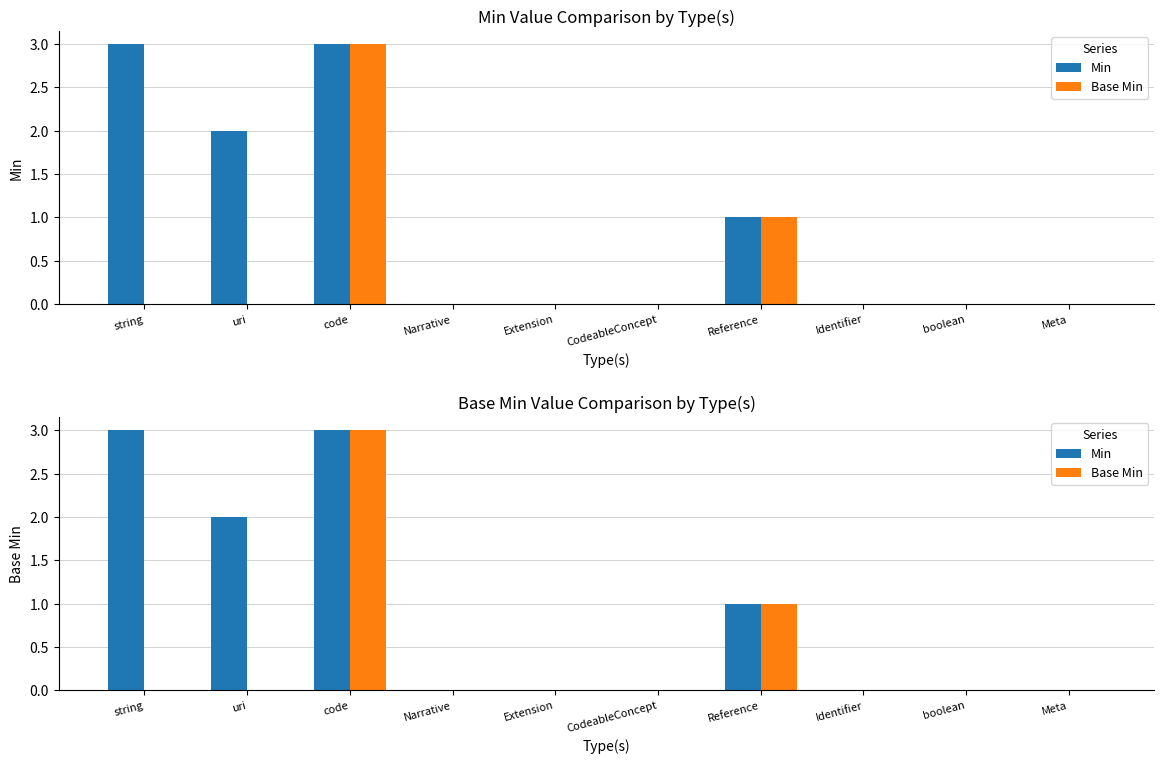

Rank the series by their maximum value, from lowest to highest.

Min, Base Min